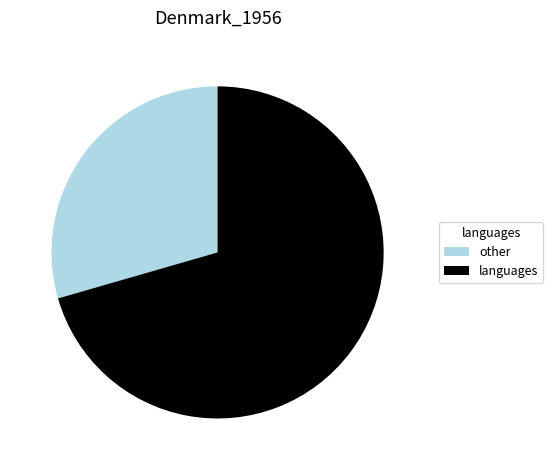

True or false: languages accounts for 77% of the total.

False